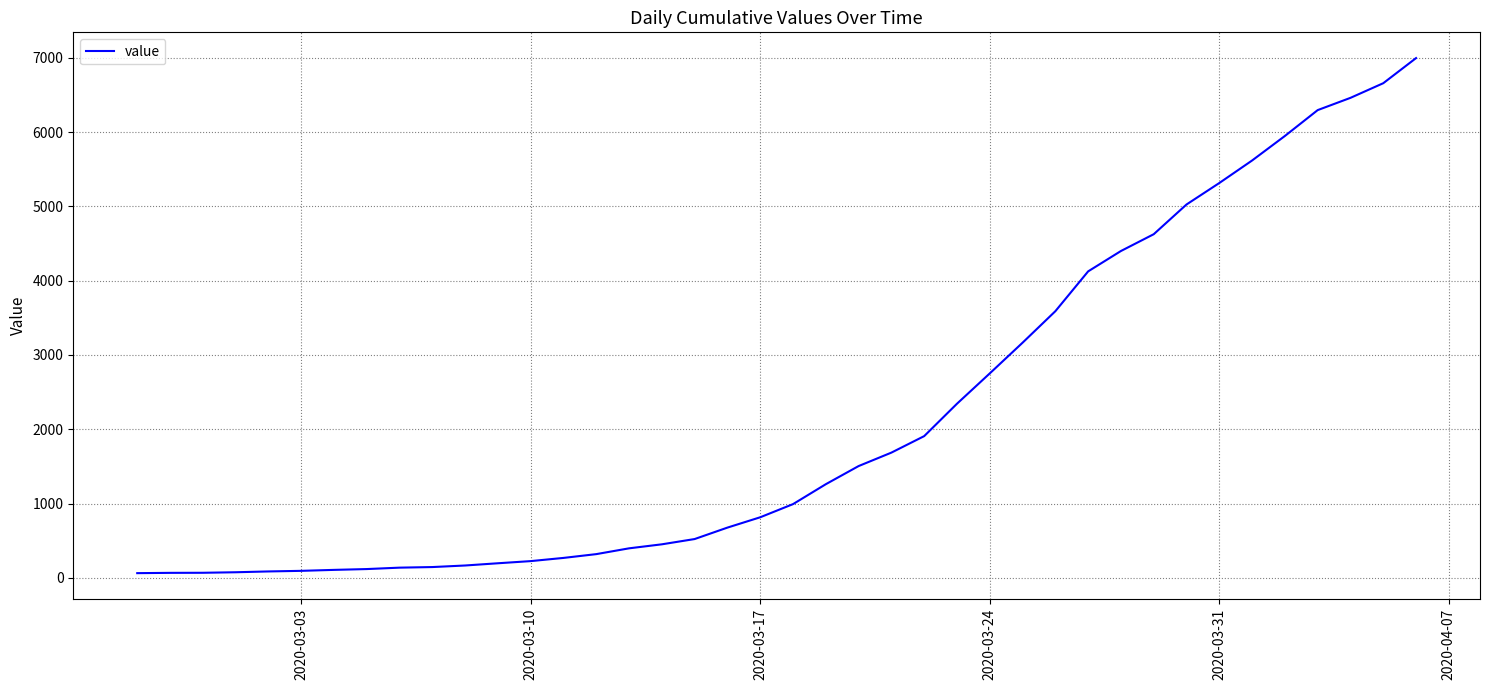

What is the sum of all values?

85677